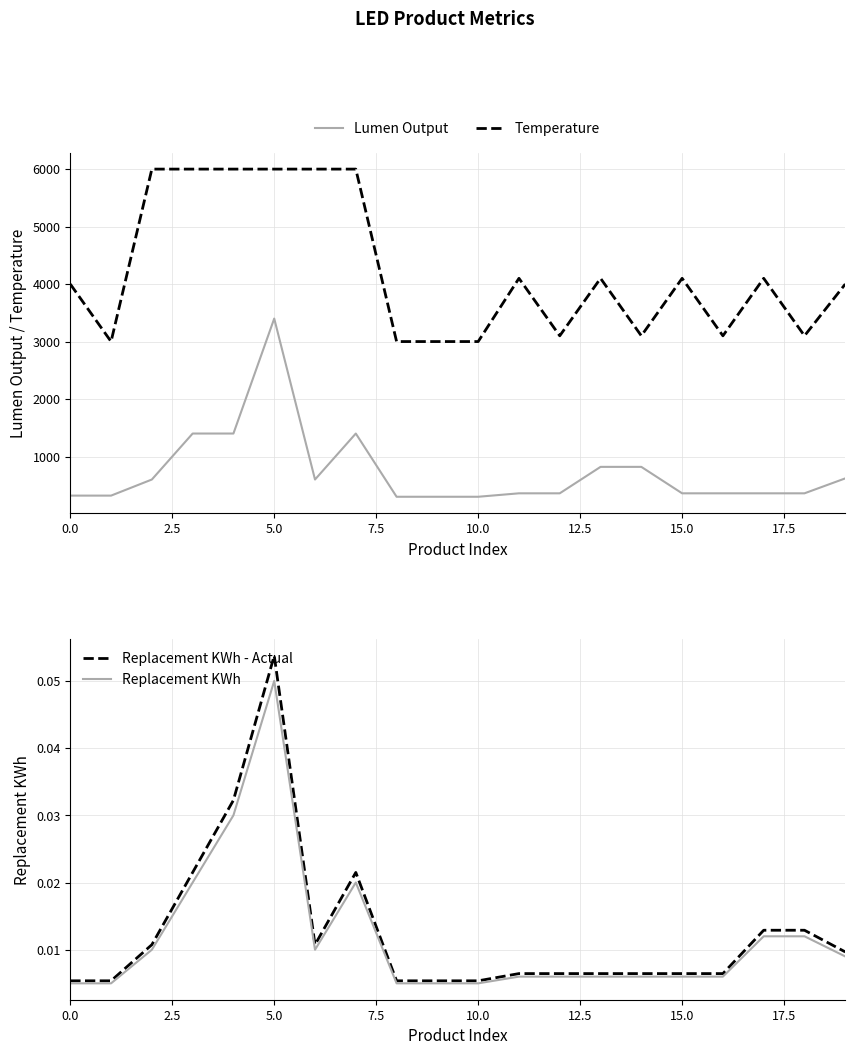

The value of Replacement KWh - Actual at 14 is 0.0. True or false?

False